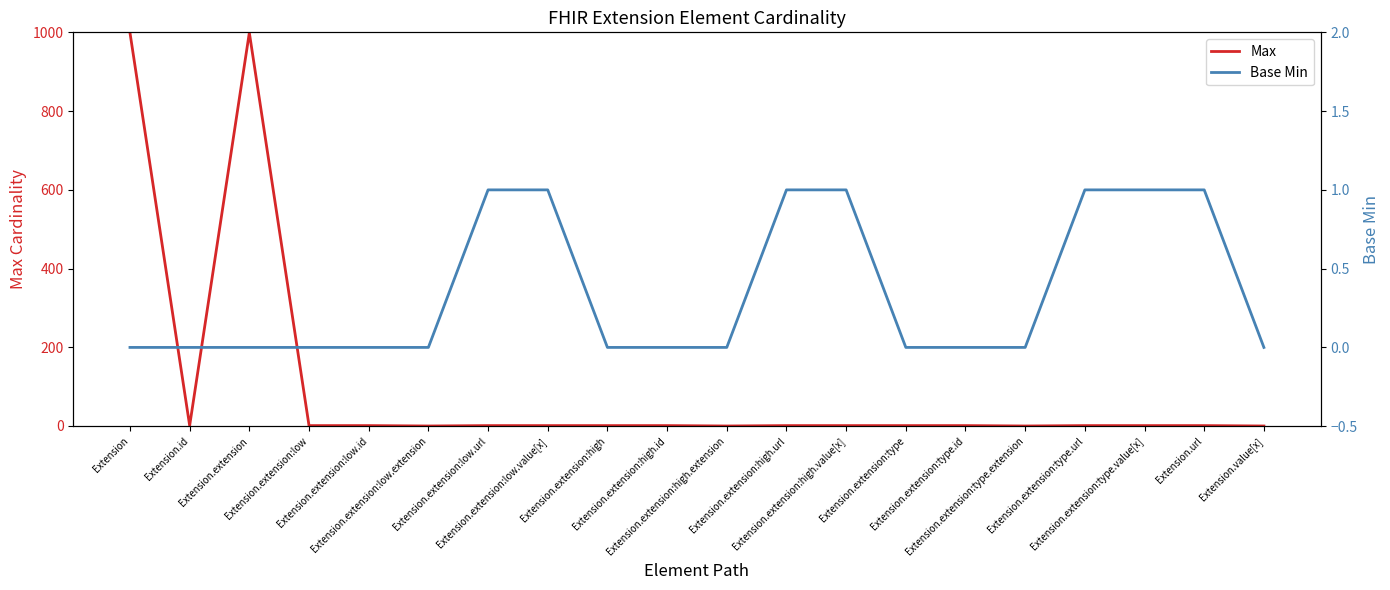

What is the difference between the maximum and minimum values in the Max series?

999